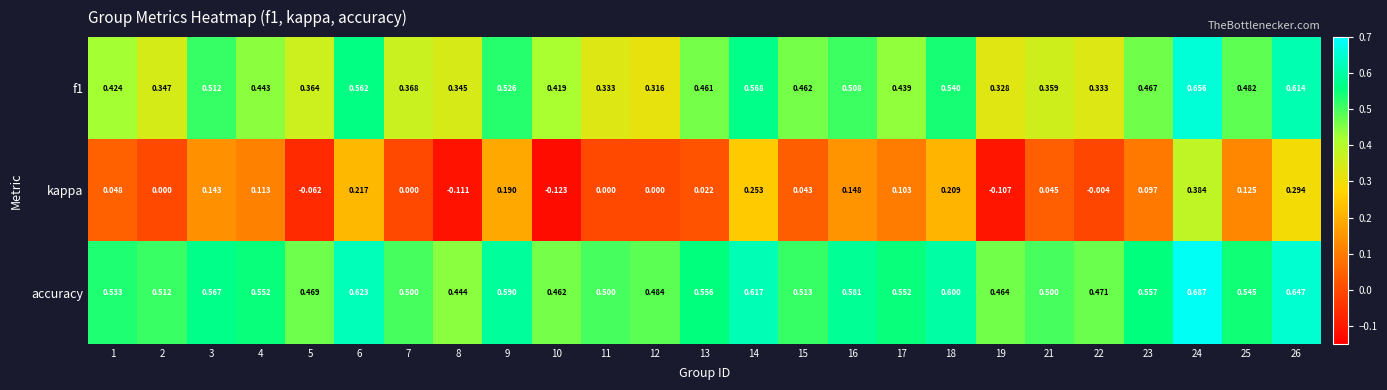

Which series changed the most between 2 and 18?

kappa